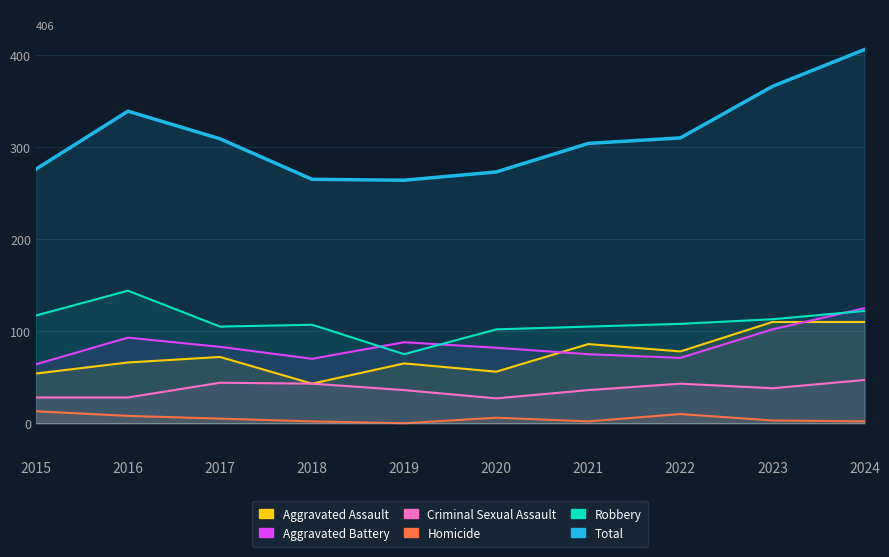

At which label does Robbery reach its peak?

2016